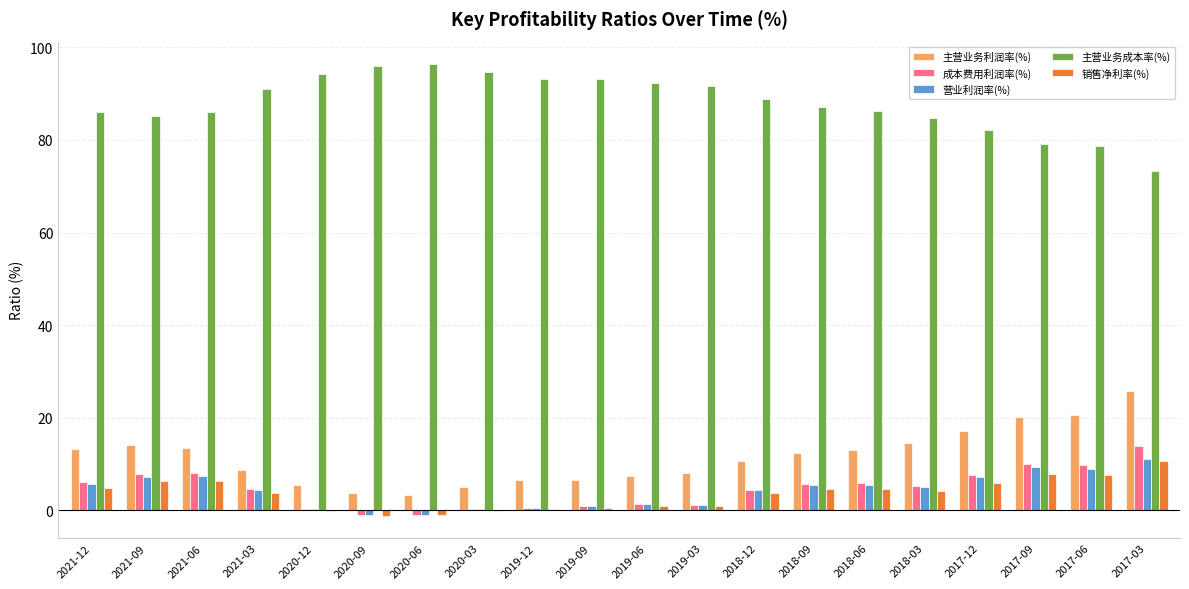

What is the sum of all 营业利润率(%) values?

84.6